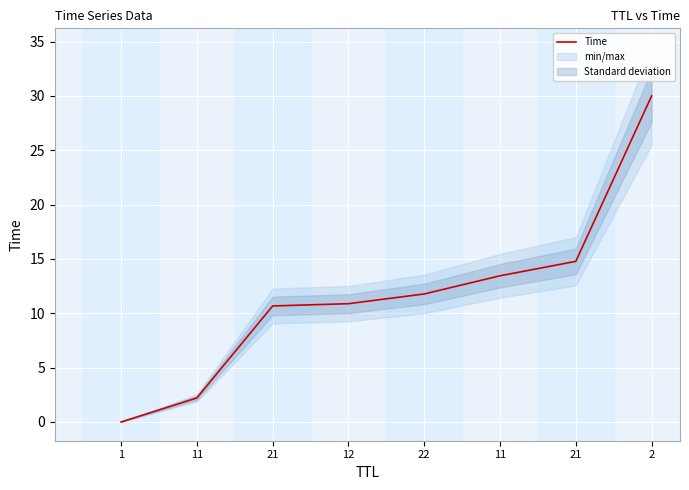

Reading left to right, extract all data points from this chart.

0.0	2.2	10.7	10.9	11.8	13.5	14.8	30.0